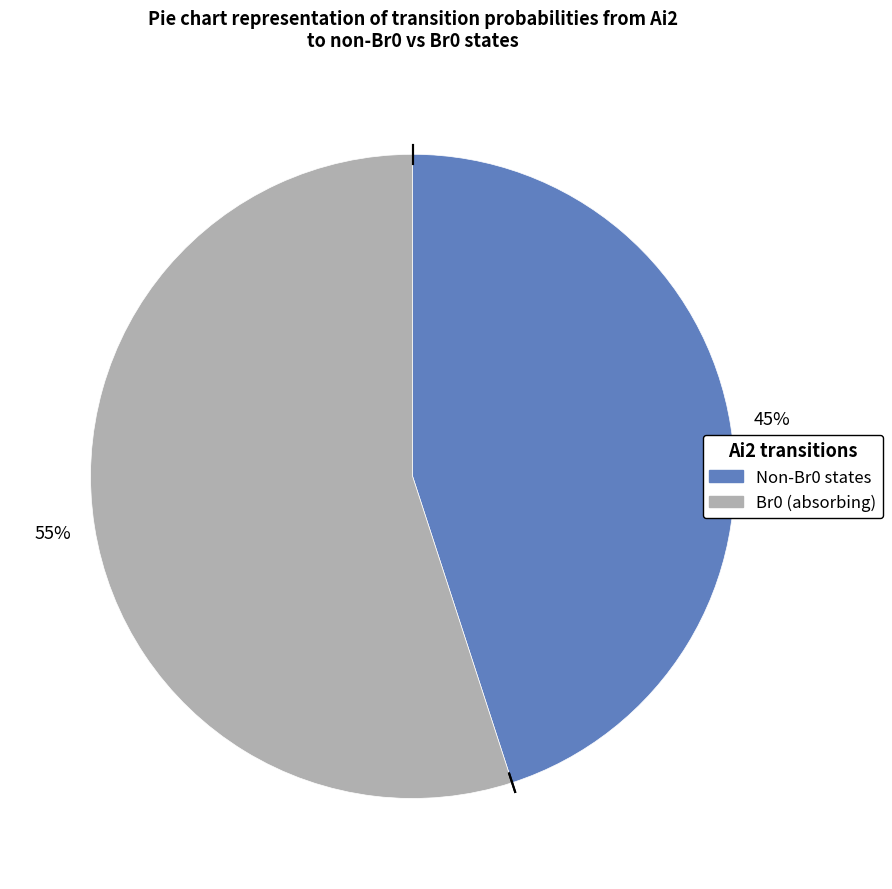

Is there any slice that represents more than half of the pie?

Yes